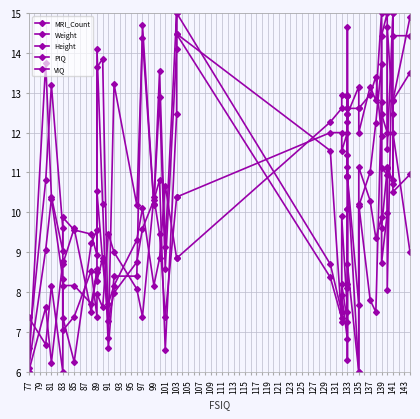

What is the smallest value displayed?

6.0